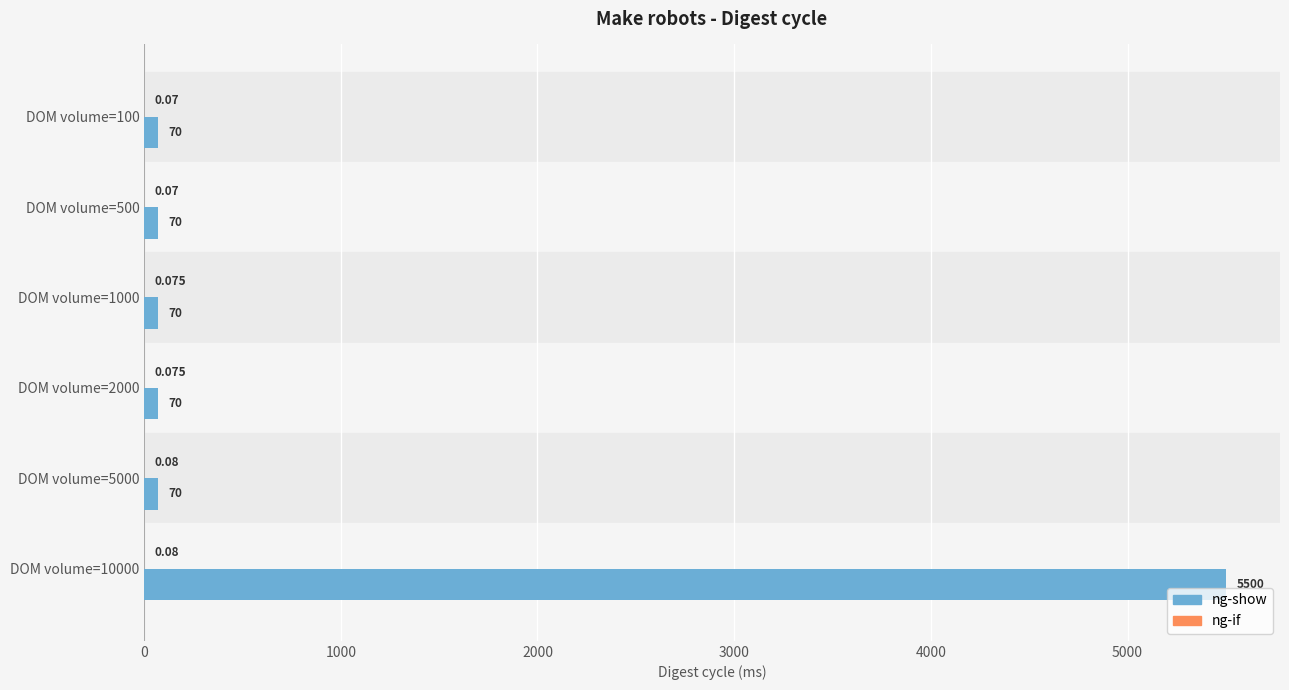

Which series has the largest total across all categories?

ng-show